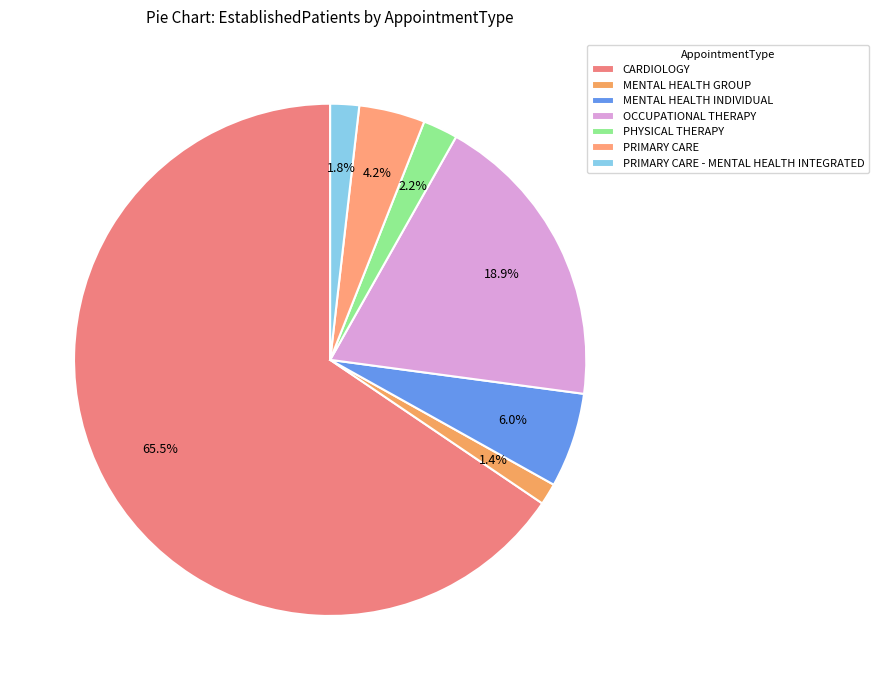

Count the number of slices in the pie.

7